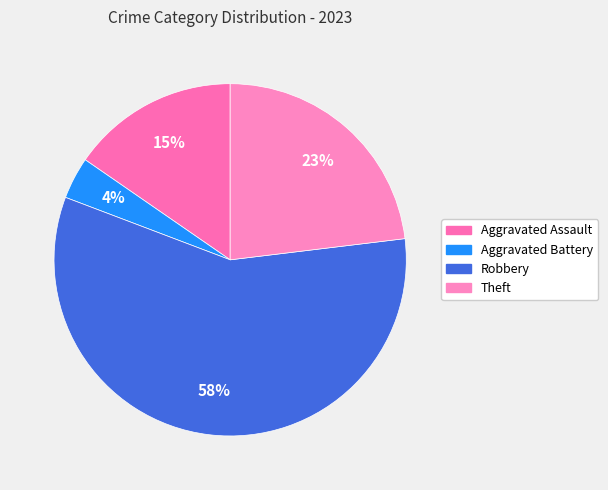

How many slices are in this pie chart?

4